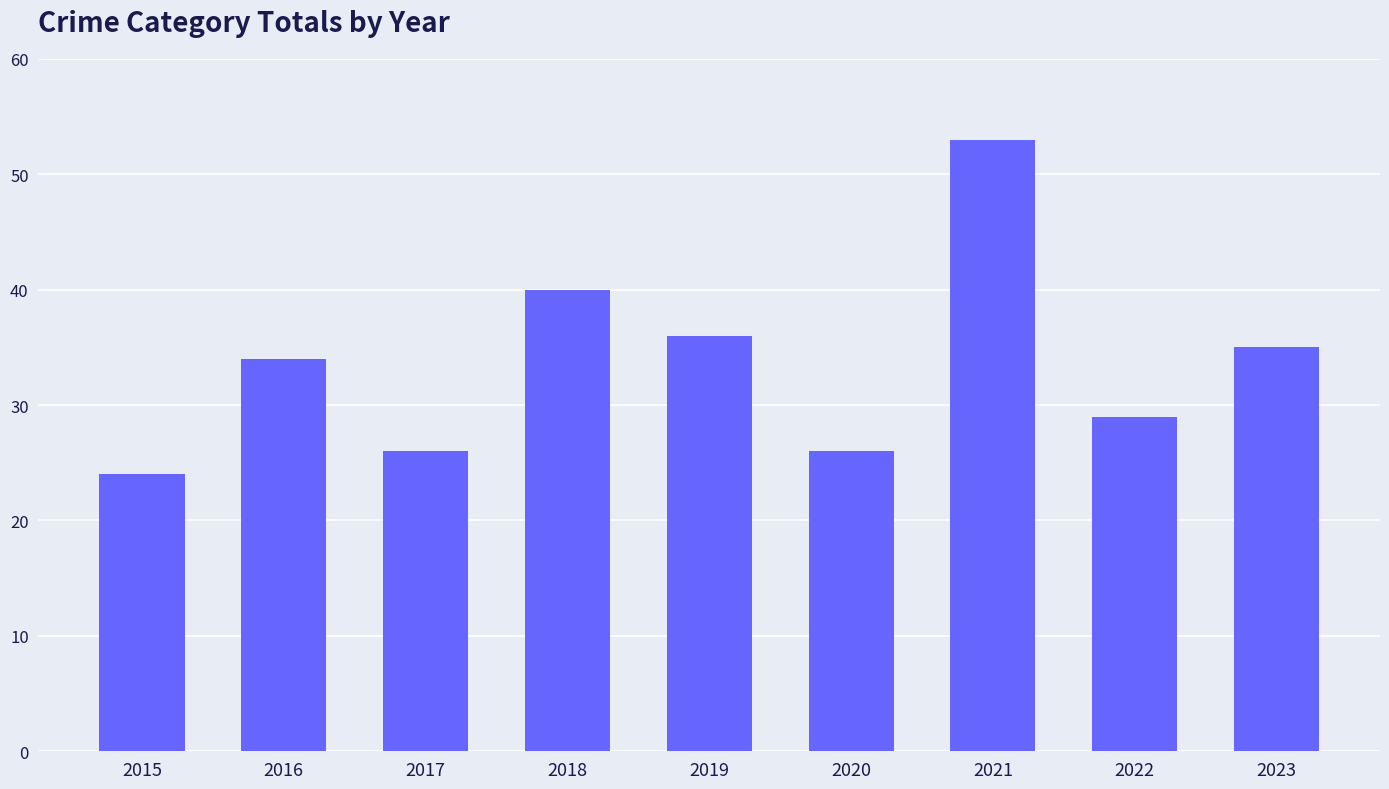

What is the difference between the maximum and second lowest values?

27